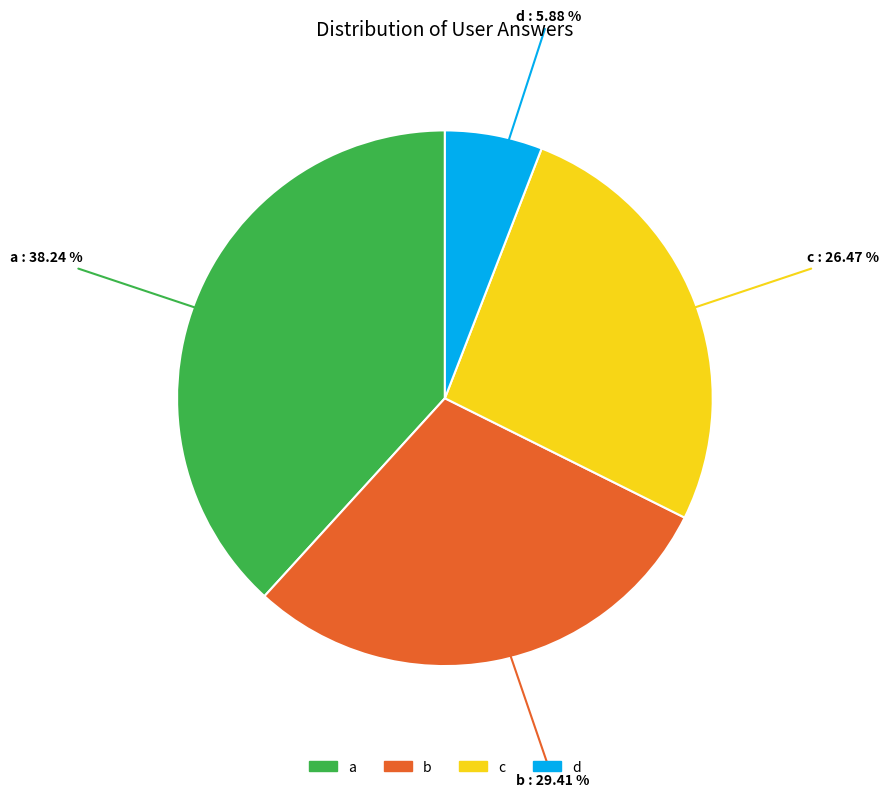

To the nearest percent, what percentage of the pie is a?

38%